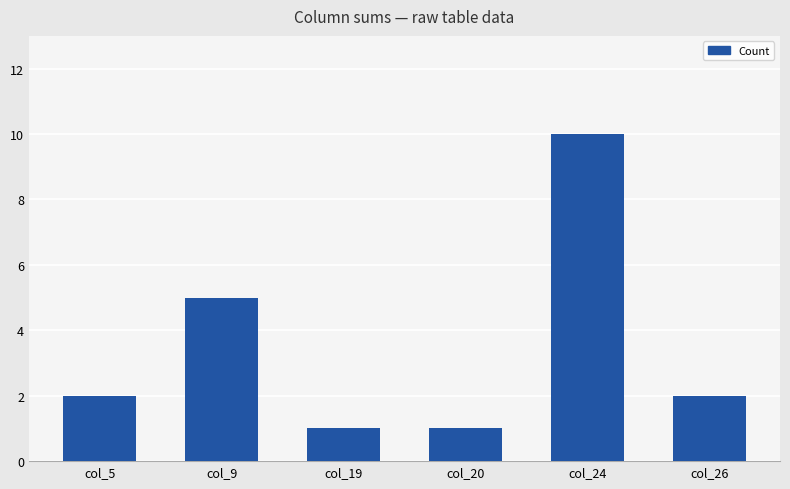

Read the value at col_19.

1